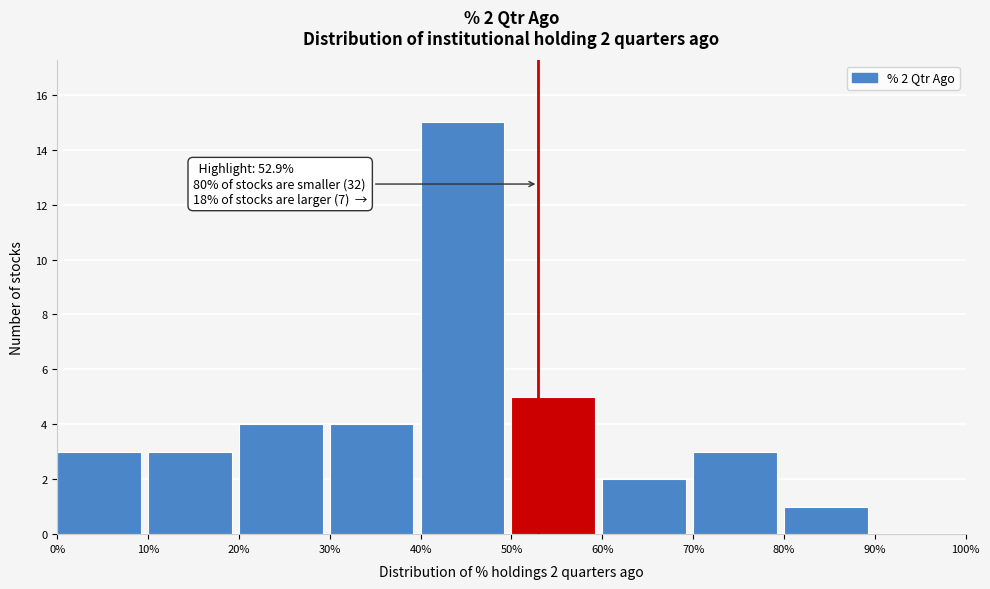

Which range on the x-axis has the tallest bar?

40% to 50%